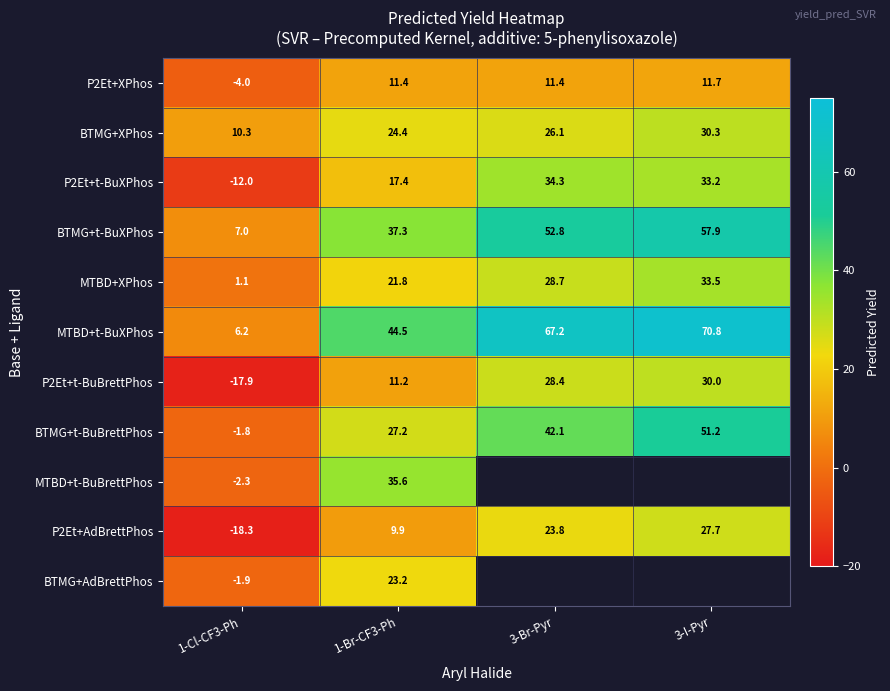

The P2Et+AdBrettPhos series shows 42.8 at 3-I-Pyr. True or false?

False